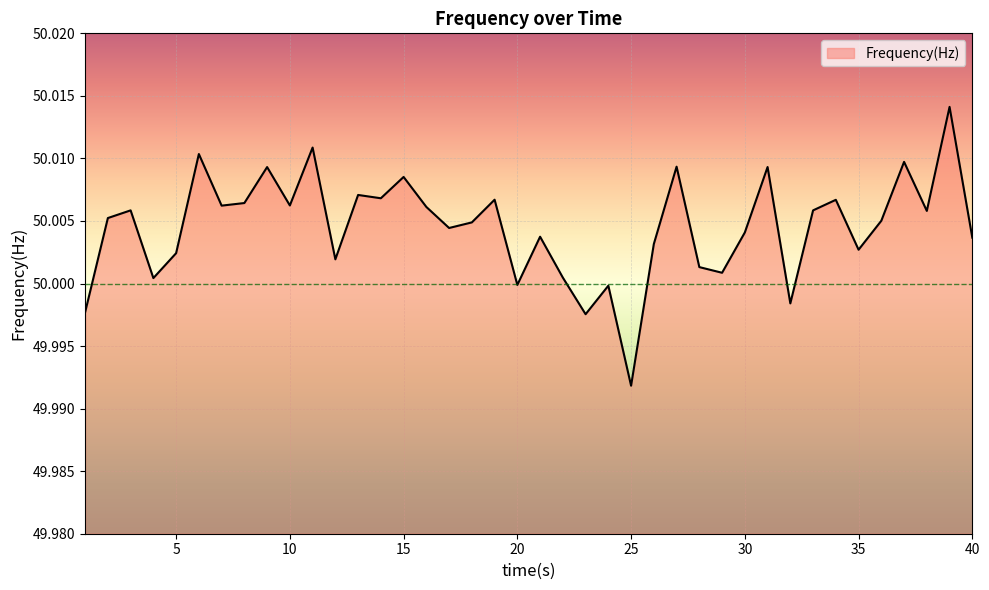

What is the minimum value shown in the chart?

50.0